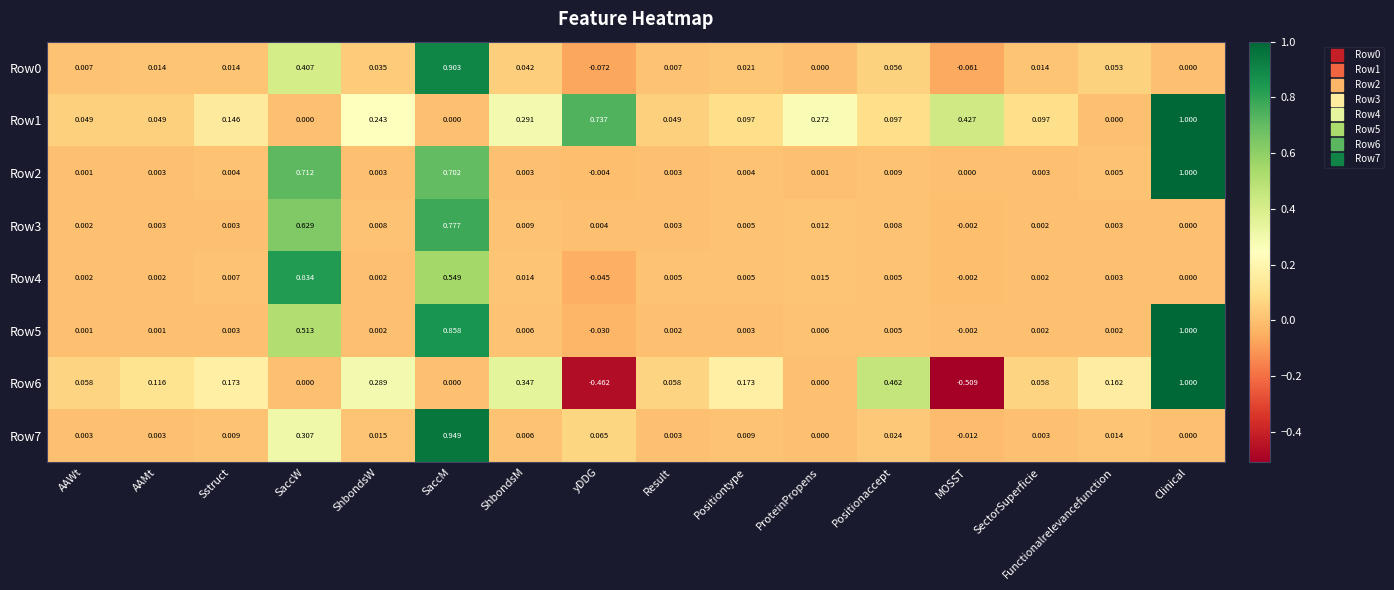

Is the value of Row1 at ProteinPropens greater than the value of Row0 at MOSST?

Yes